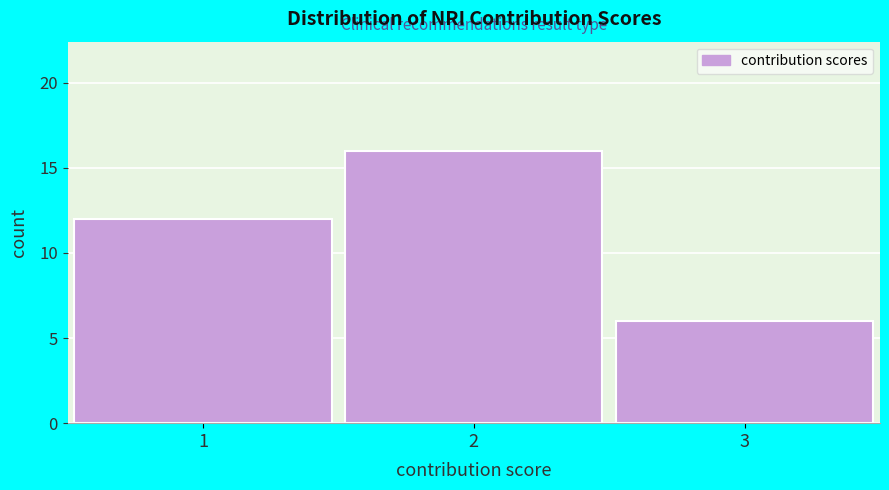

Reading left to right, extract all data points from this chart.

1=12	2=16	3=6